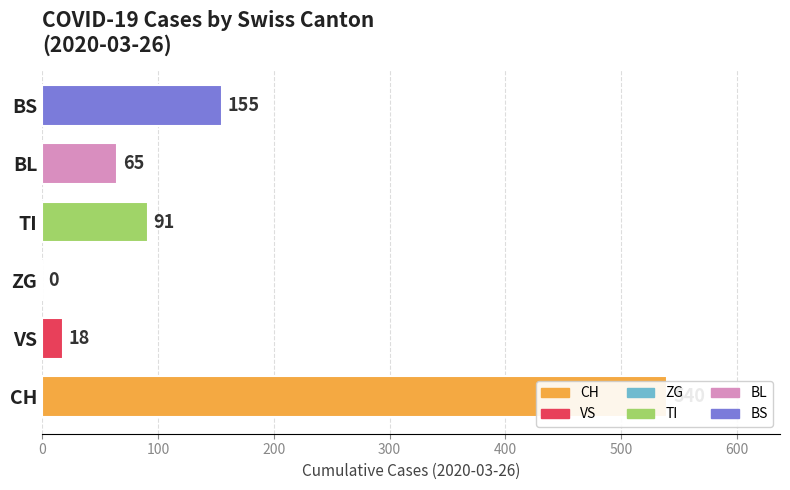

Which series has the largest total across all categories?

CH